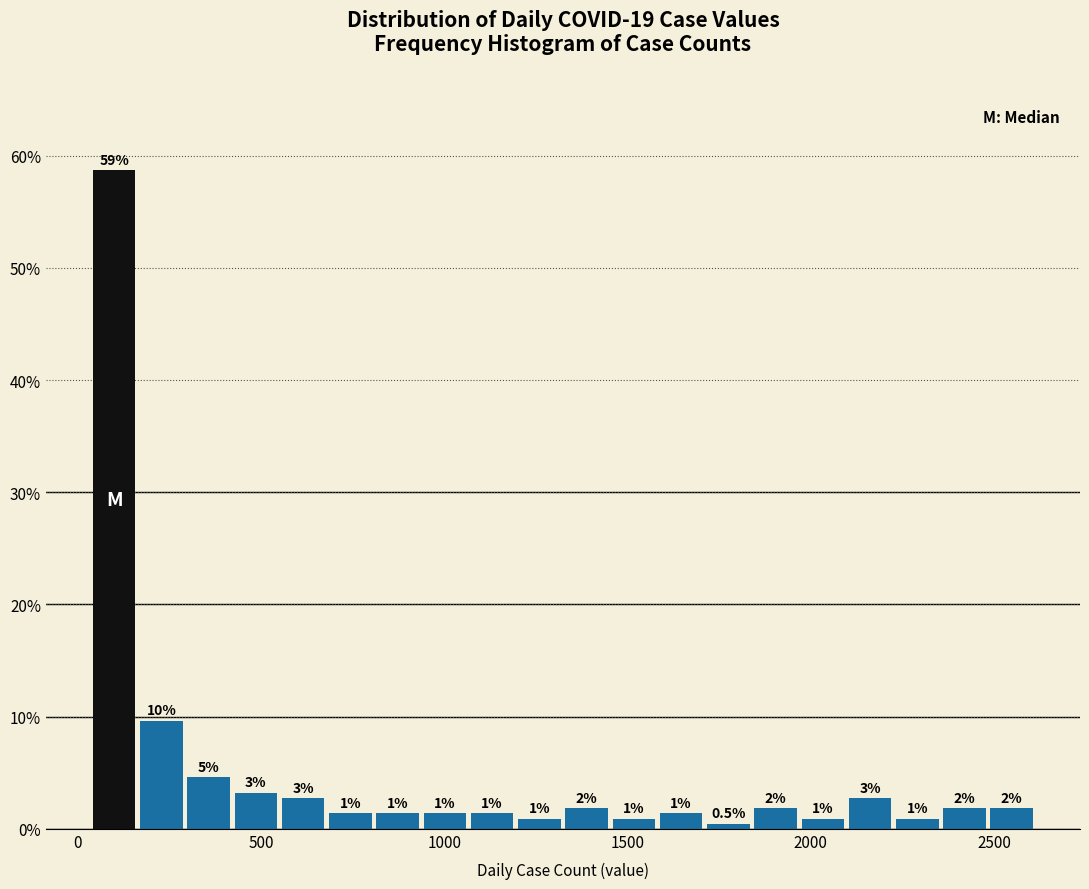

Read against the x-axis, roughly where is the centre of the tallest bar?

100